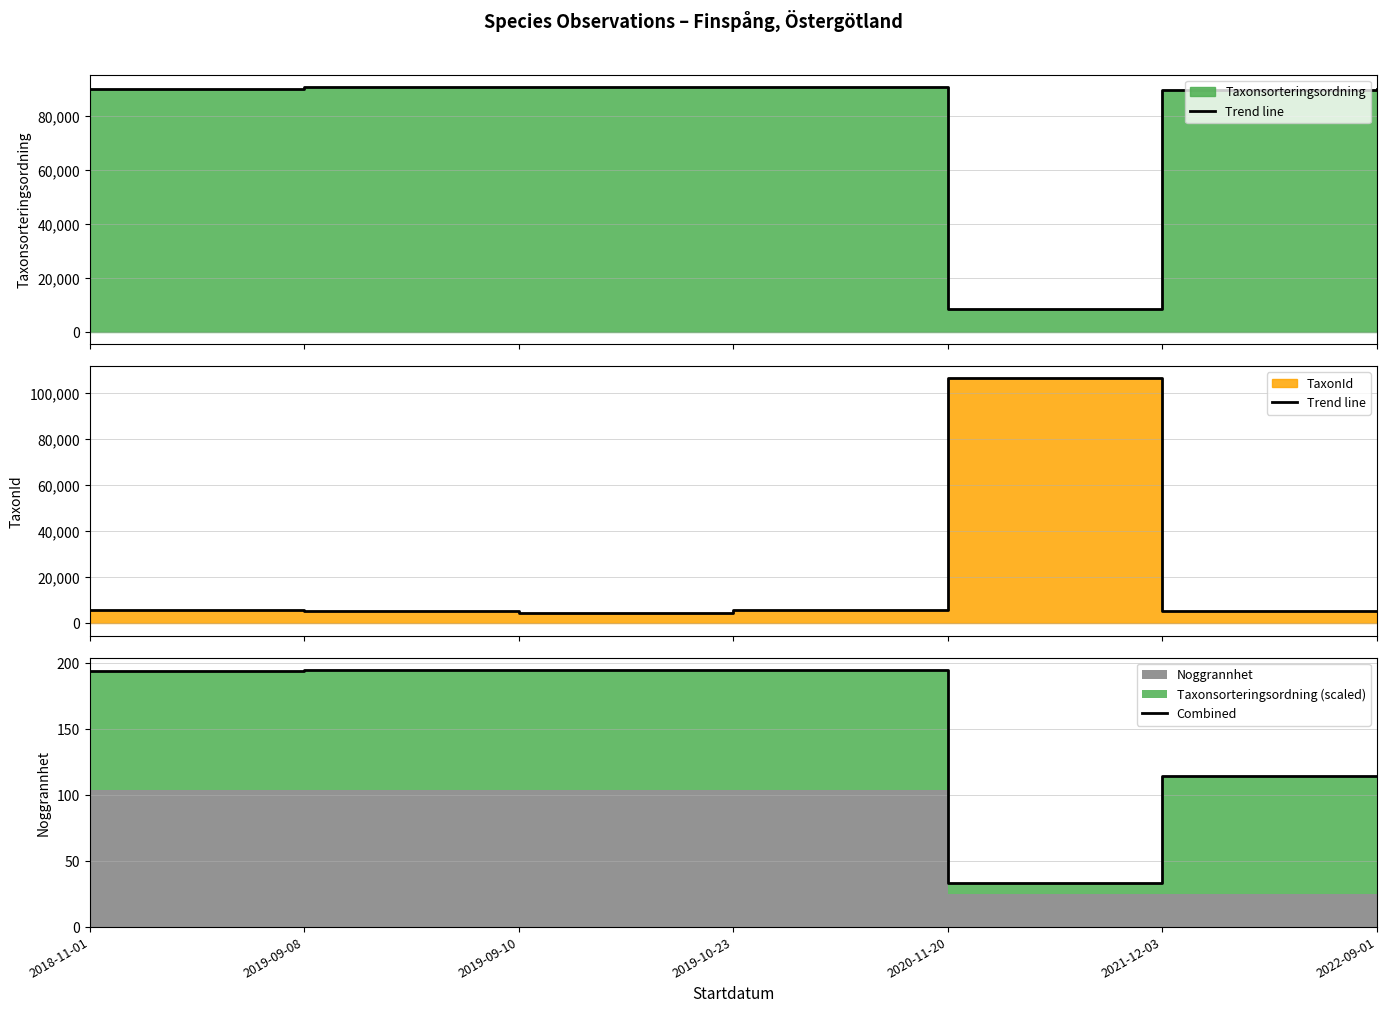

Rank the categories by Combined value from lowest to highest.

2020-11-20, 2021-12-03, 2022-09-01, 2018-11-01, 2019-09-10, 2019-10-23, 2019-09-08